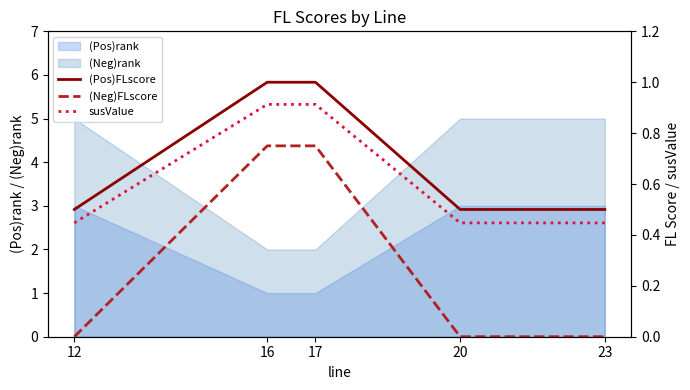

What is the difference between the maximum and second lowest values in the (Pos)FLscore series?

0.5